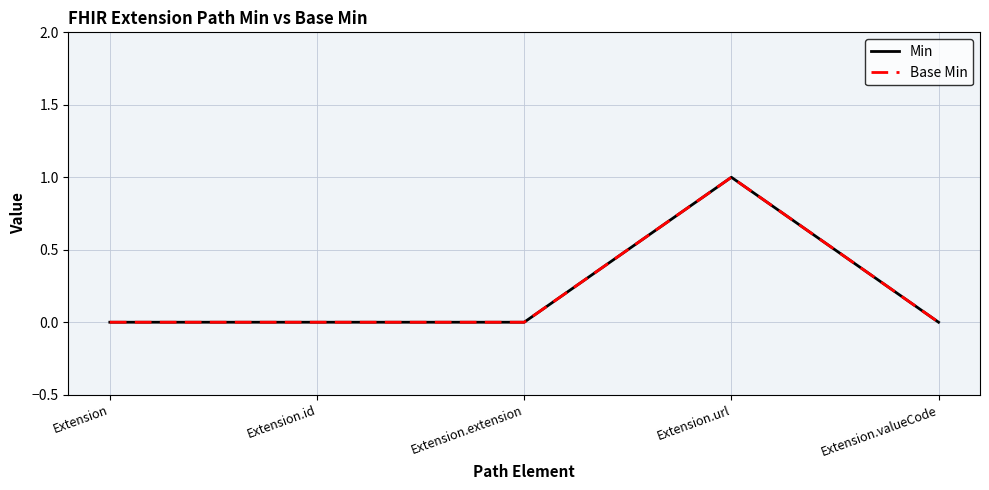

The Min series shows 0 at Extension. True or false?

True